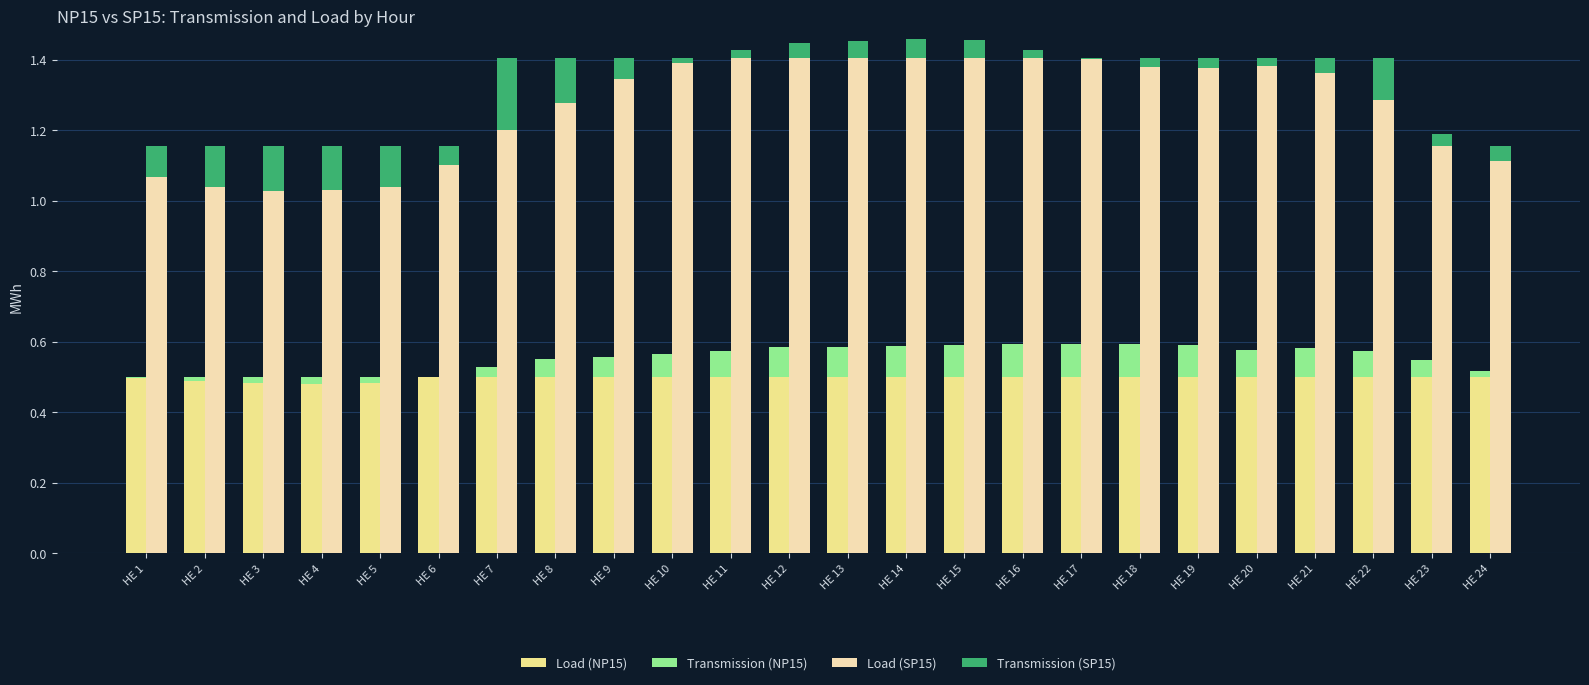

Which series changed the most between HE 12 and HE 23?

Load (SP15)